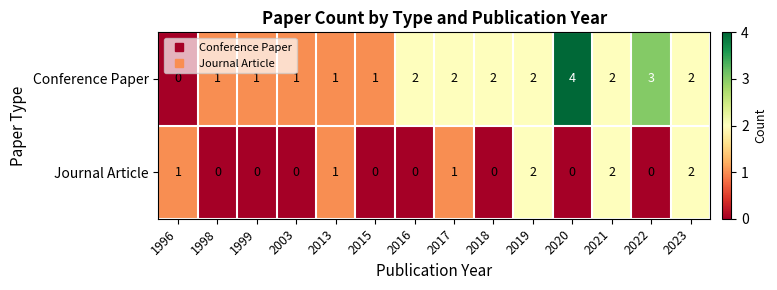

Is it true that Conference Paper equals 1 at 2023?

False